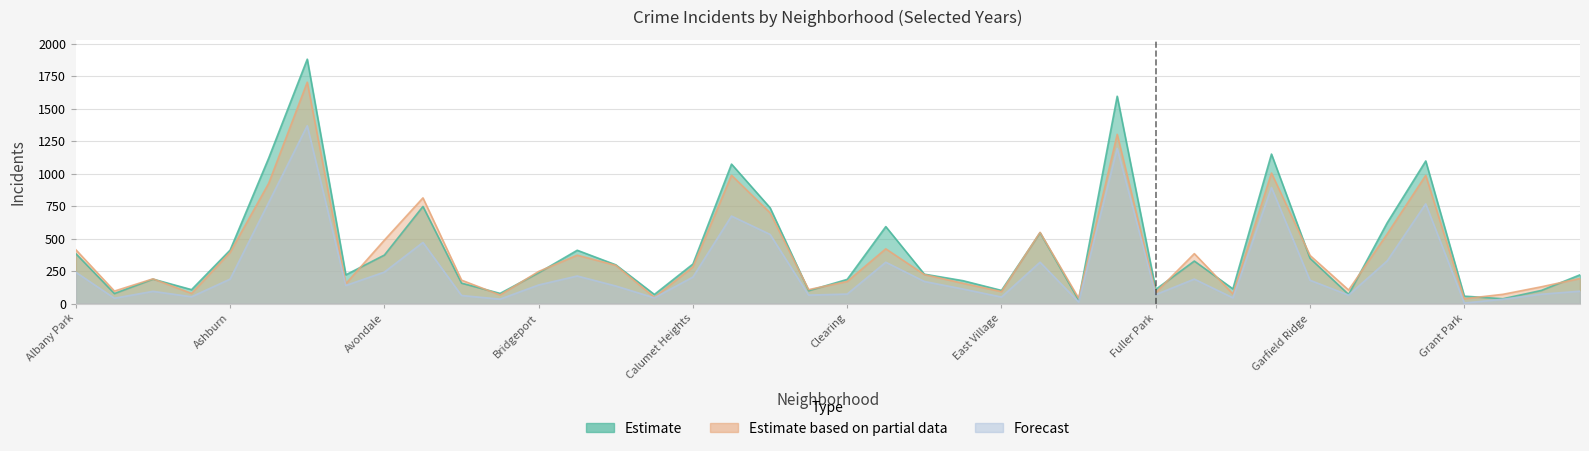

At which category does the chart reach its minimum across all series?

Grant Park